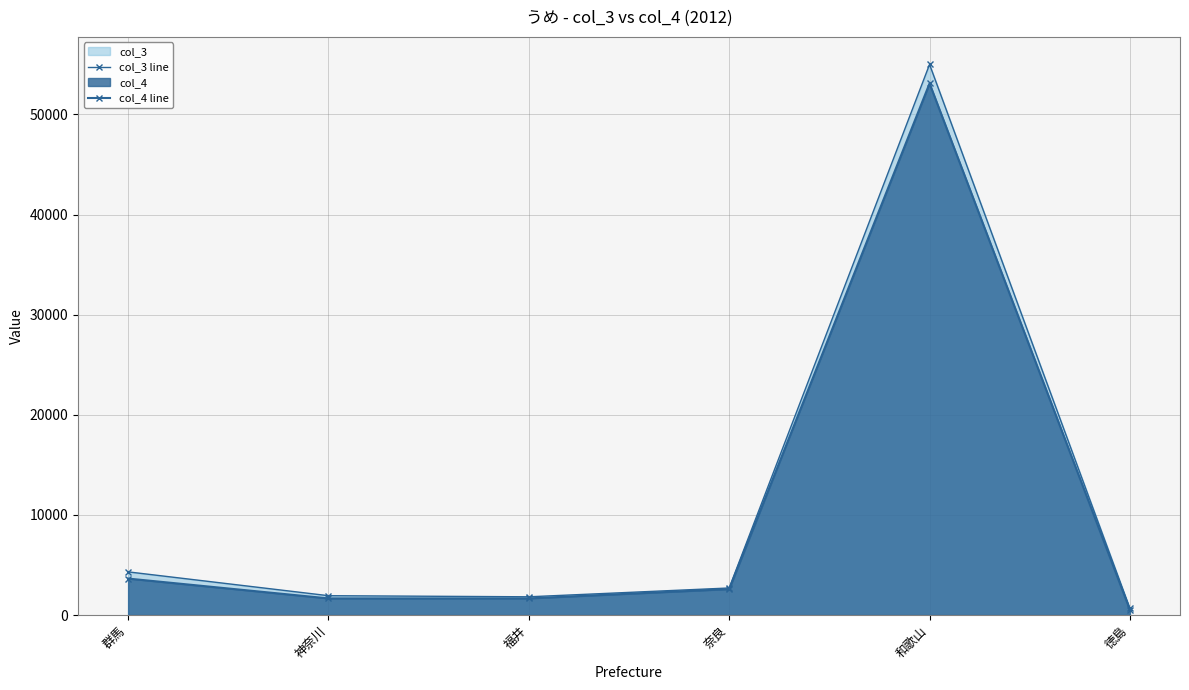

How many distinct data groups are displayed?

2